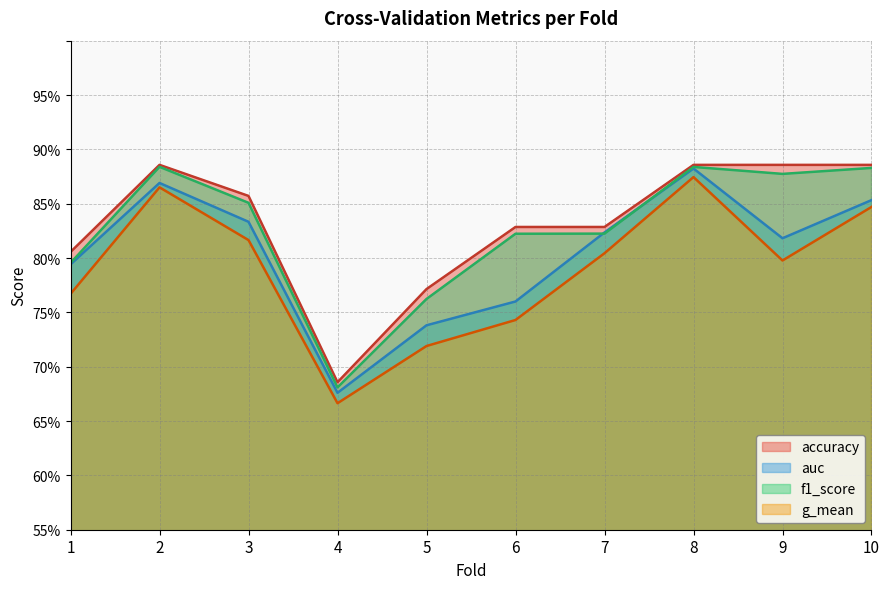

Count the number of categories in the chart.

10